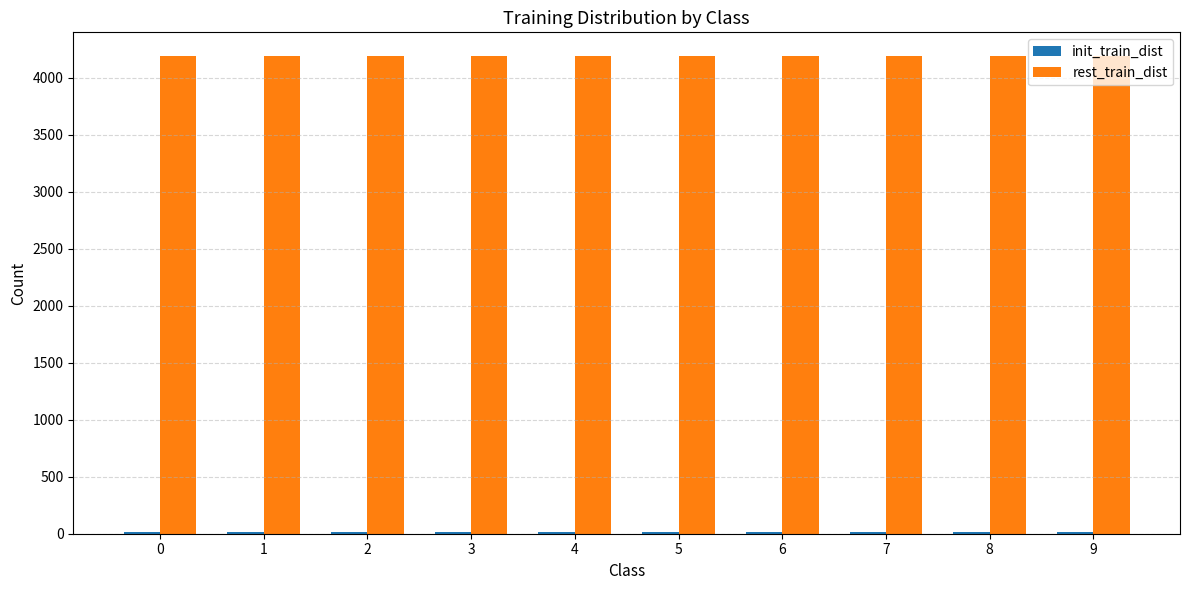

What is the total value across all series at 5?

4200